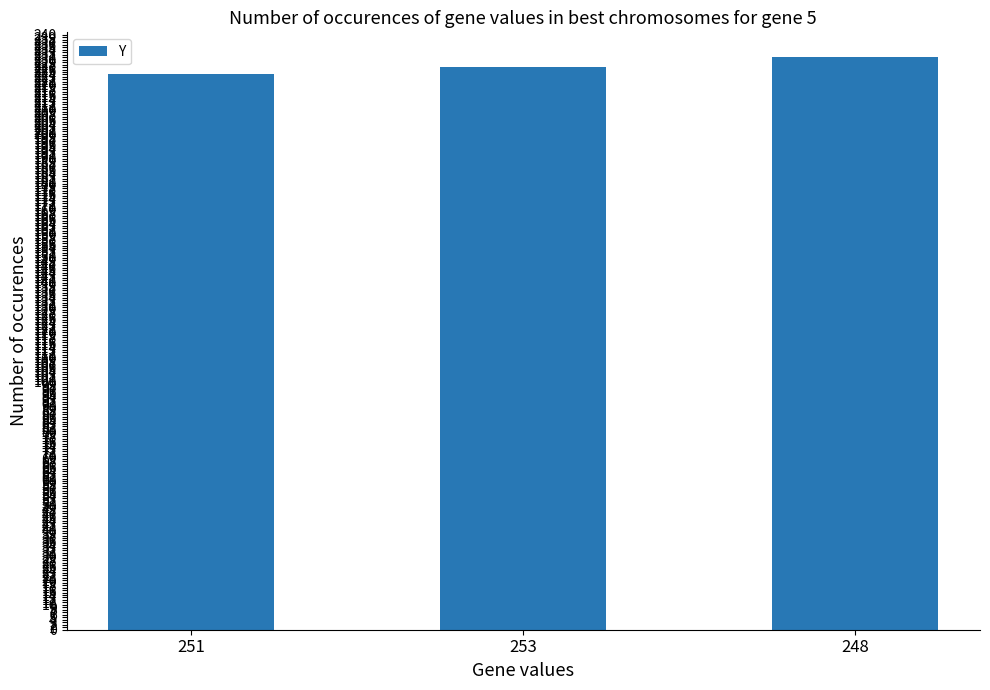

Between 251 and 253, which is larger?

253